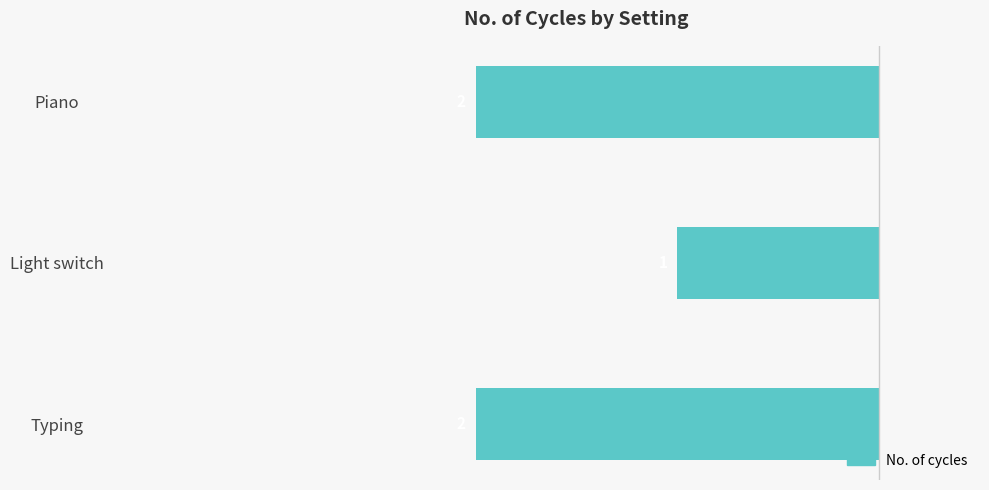

How many bars are there in total?

3